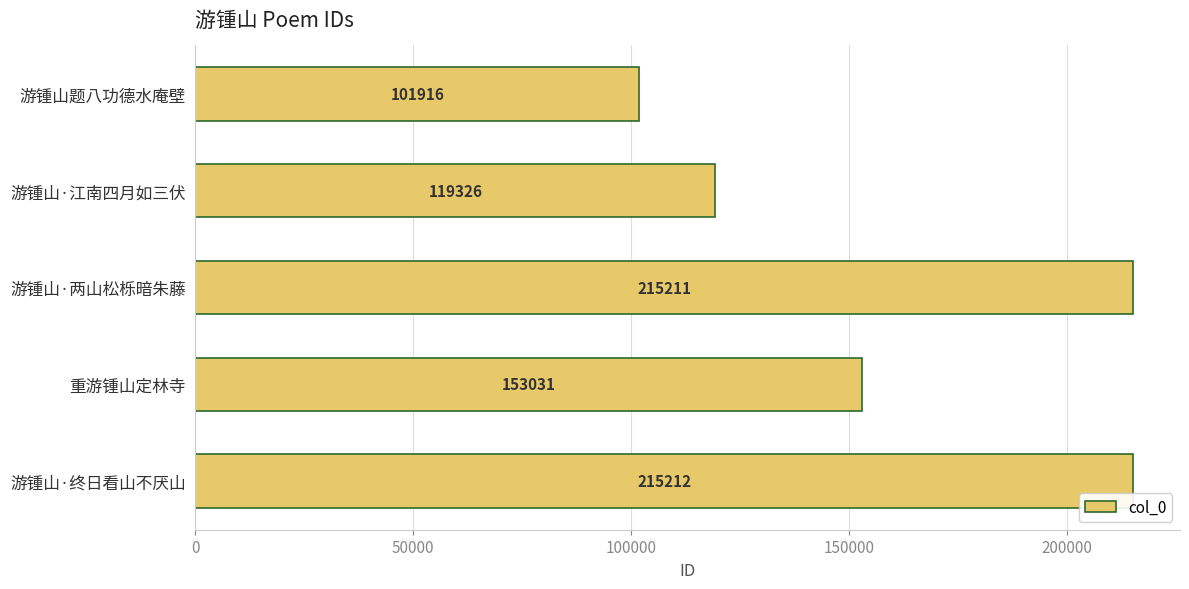

What is the change in value from 游锺山·江南四月如三伏 to 重游锺山定林寺?

+33705